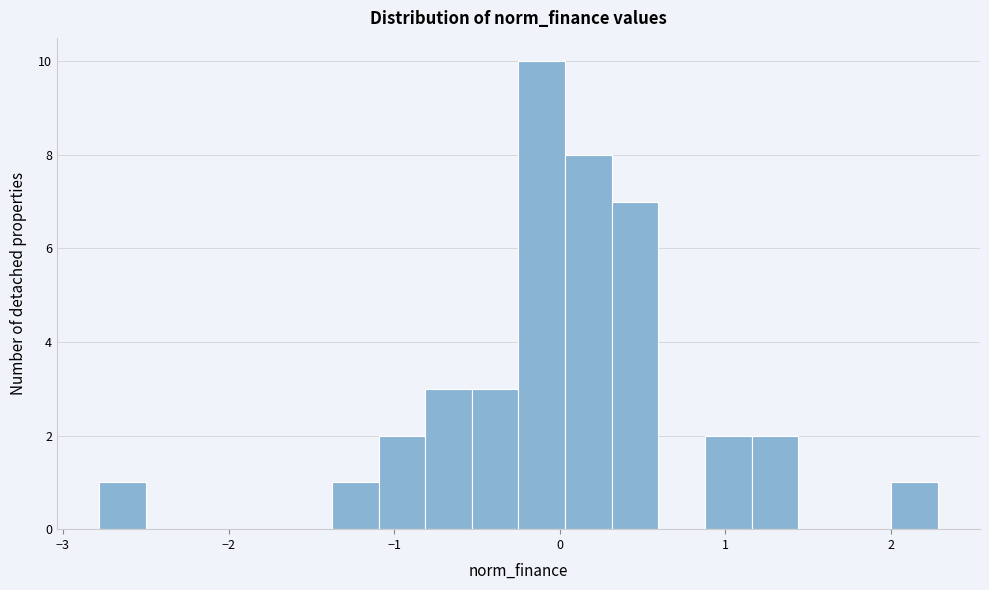

Read against the x-axis, roughly where is the centre of the tallest bar?

-0.1